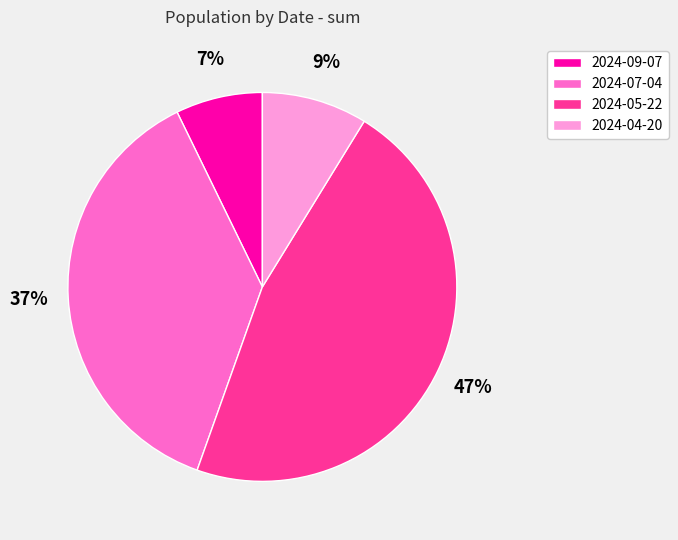

True or false: 2024-05-22 accounts for 39% of the total.

False